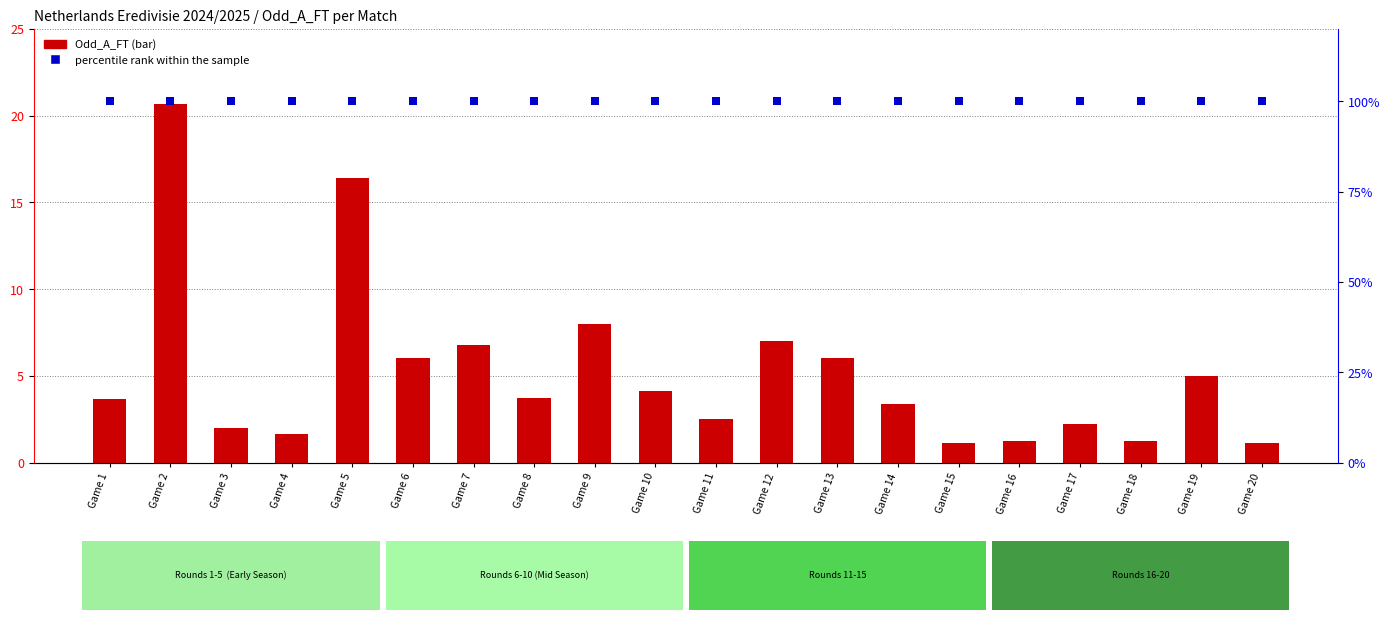

Which series contains the lowest Y value?

Odd_A_FT